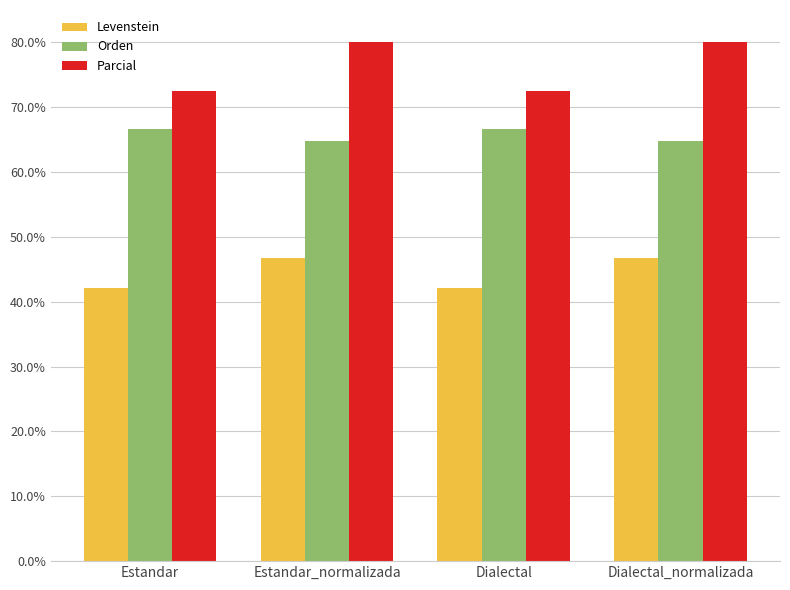

What is the smallest value displayed?

42.1